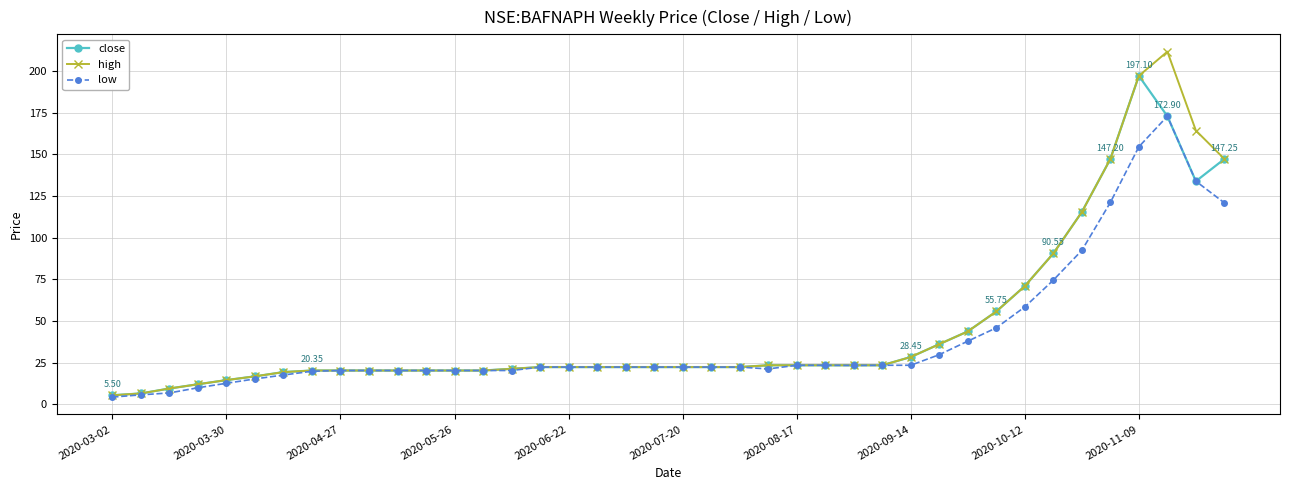

At how many categories does at least one series exceed 103?

6